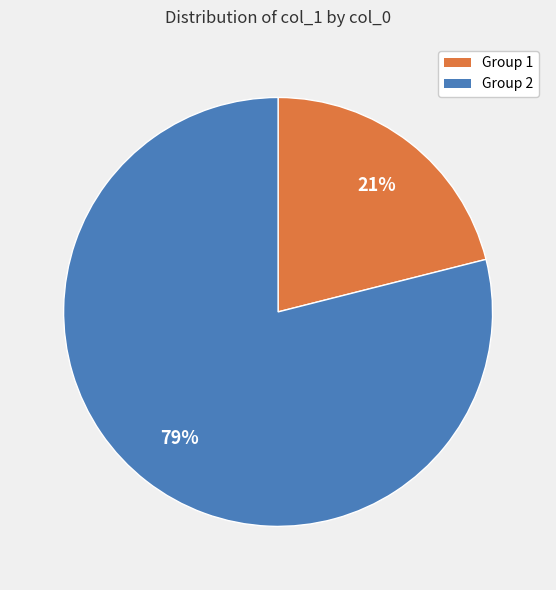

The Group 2 slice represents 88% of the pie. True or false?

False